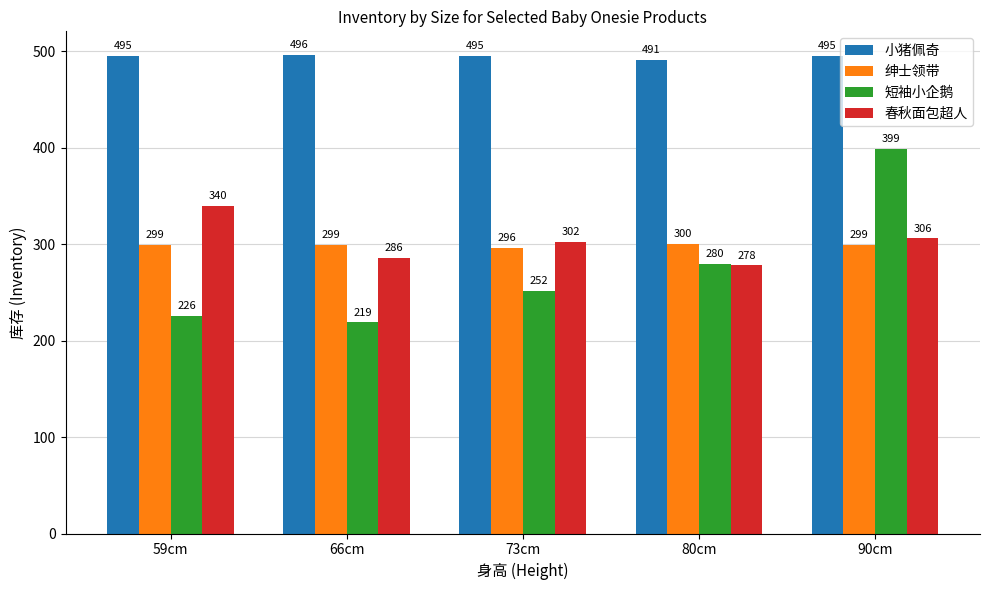

Which category has the lowest value in the 绅士领带 series?

73cm